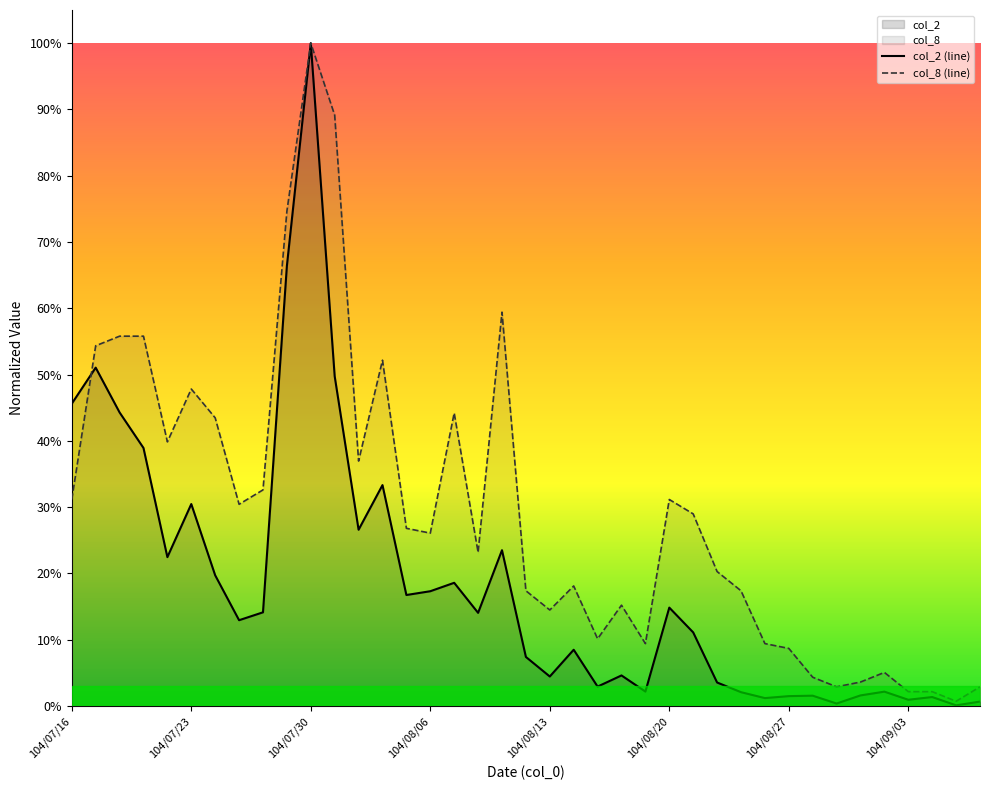

True or false: col_2 (line) has a value of 0.0 at 23.

True